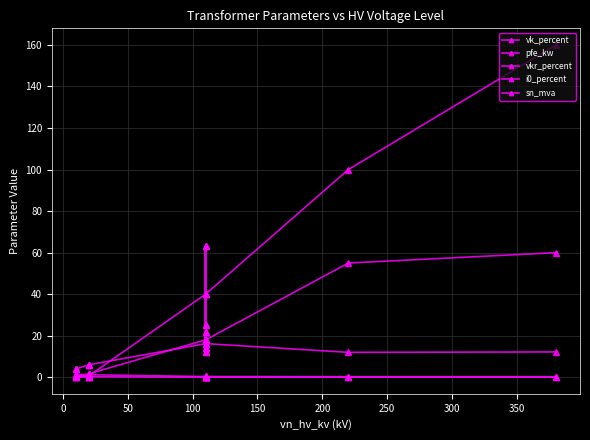

How many lines are shown in the chart?

5